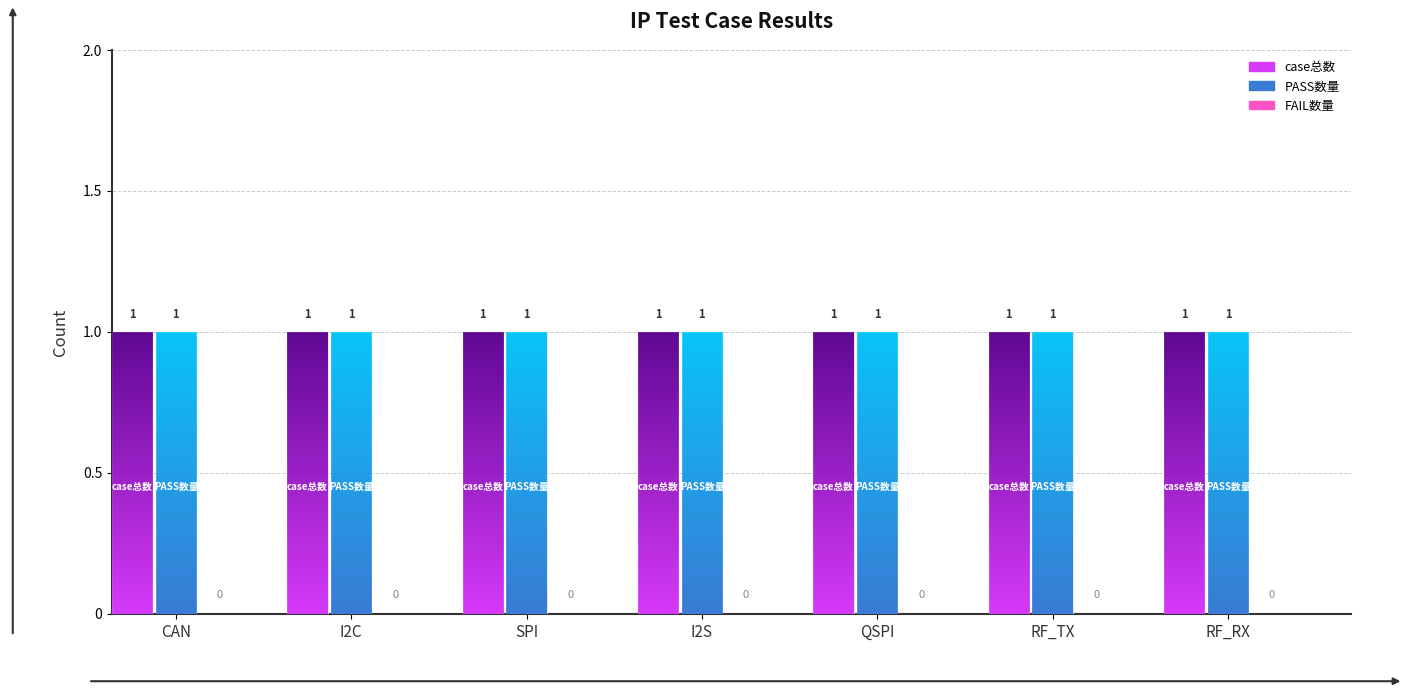

What is the label of the 3rd bar from the left?

SPI